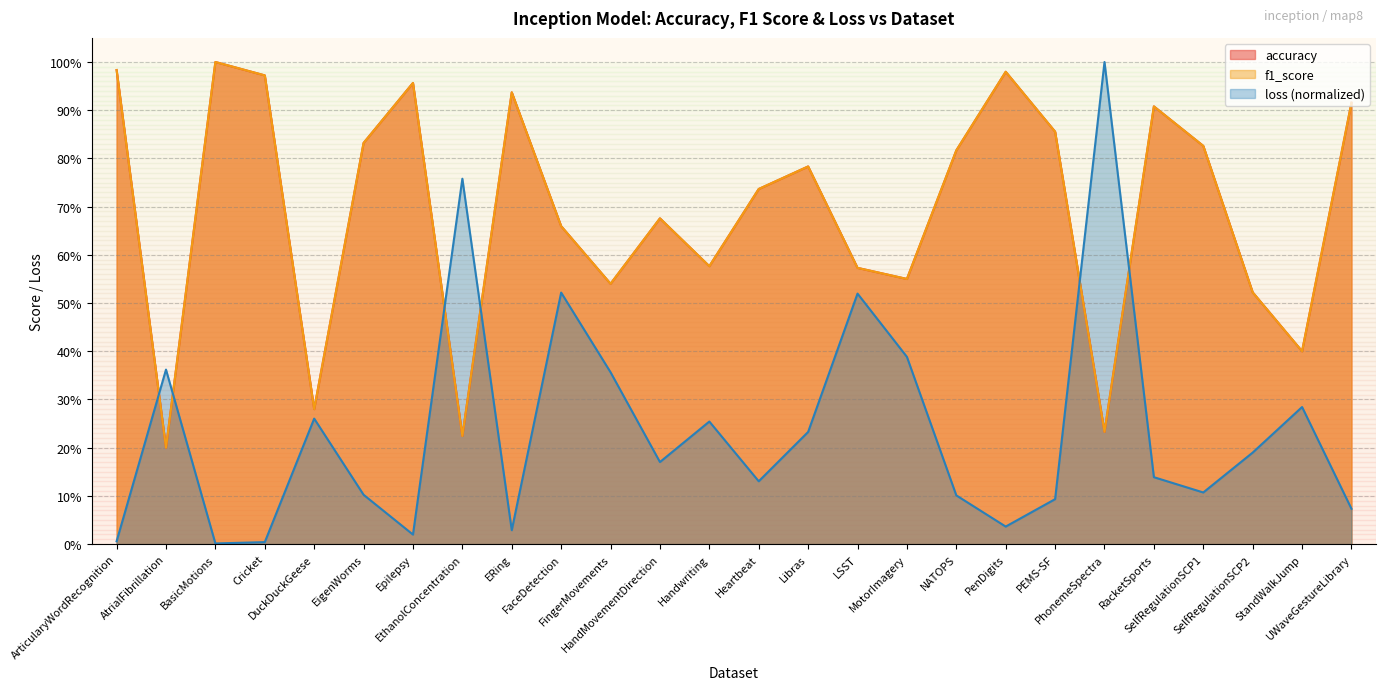

In loss, how many points are higher than both neighbors (excluding endpoints)?

8